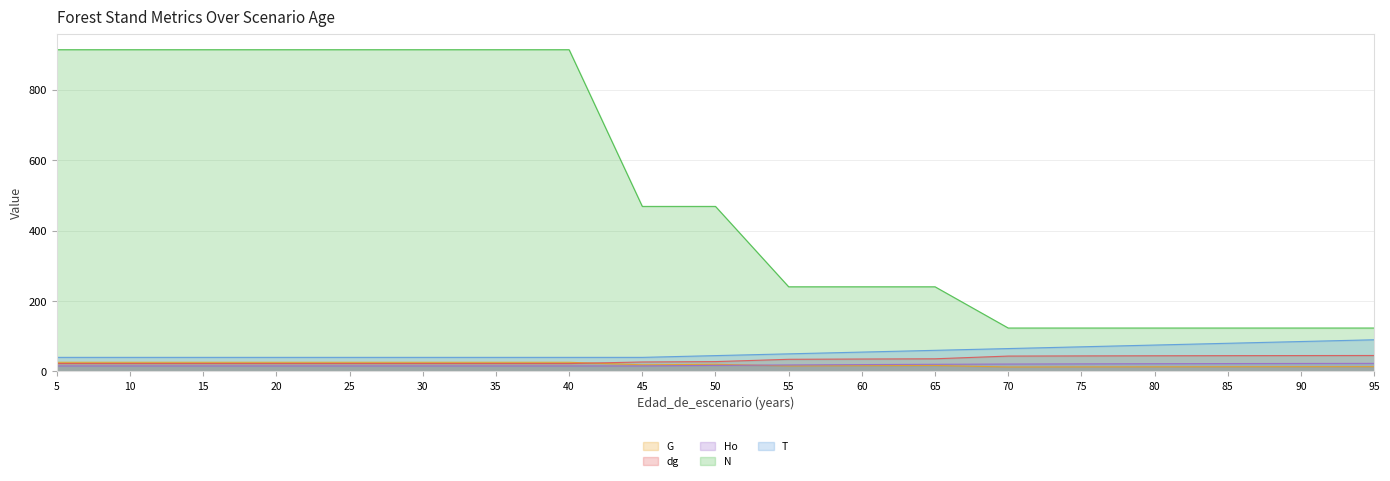

Rank the categories by Ho value from lowest to highest.

5, 10, 15, 20, 25, 30, 35, 40, 45, 50, 55, 60, 65, 70, 75, 80, 85, 90, 95